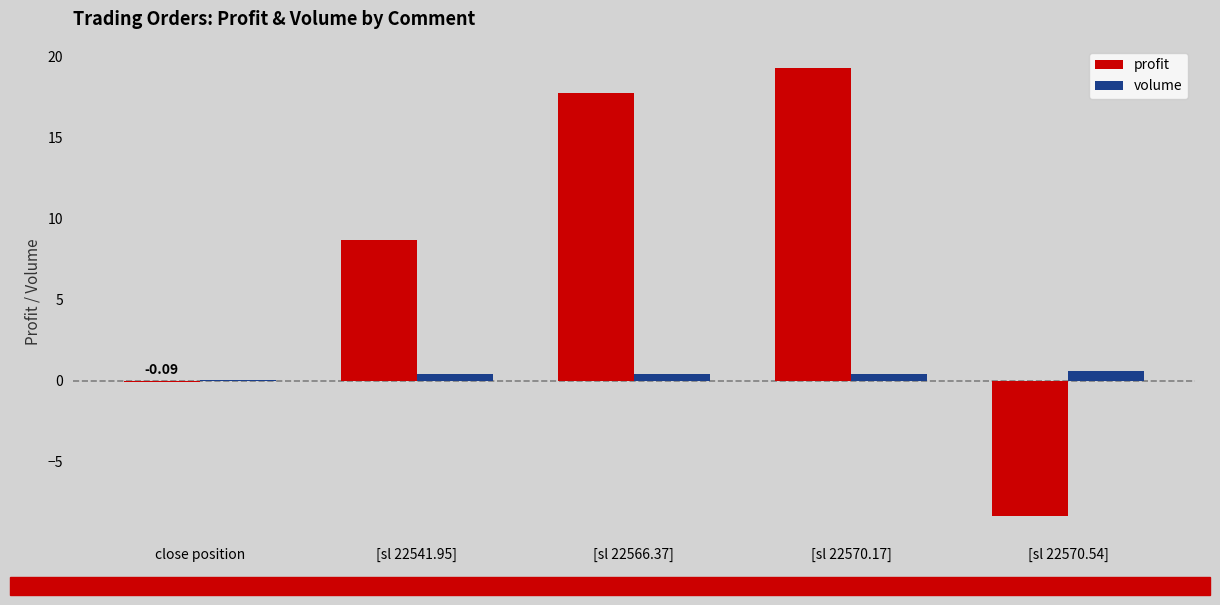

Which series has the widest spread of values?

profit